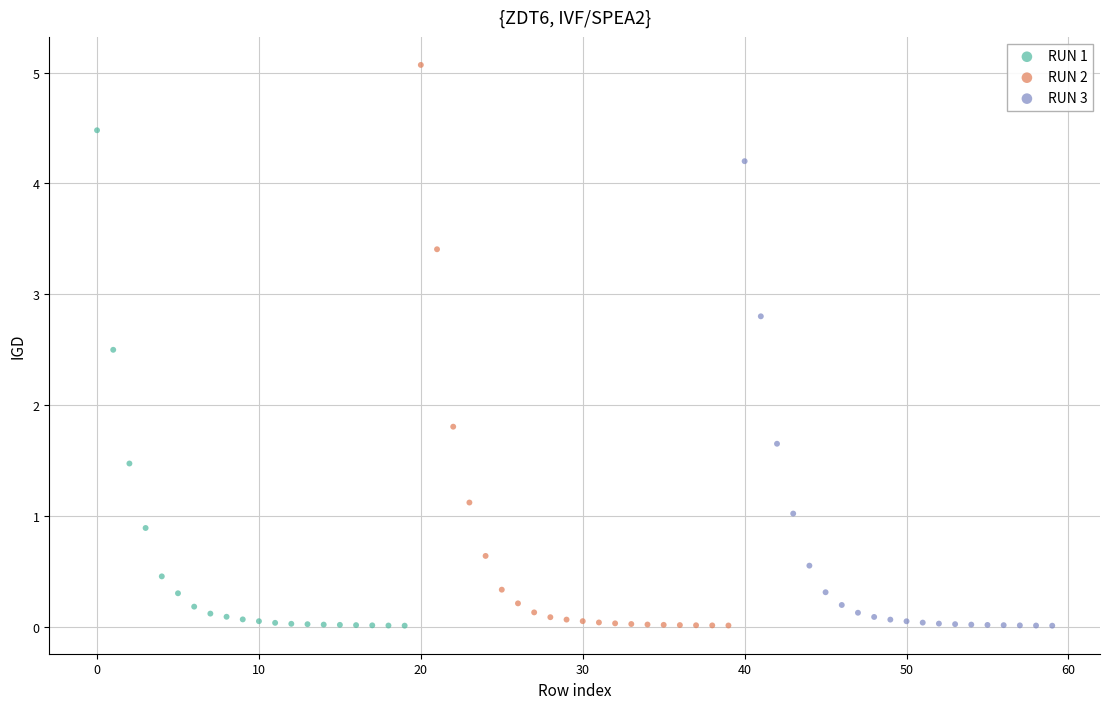

Which series has the widest spread of Y values?

RUN 2